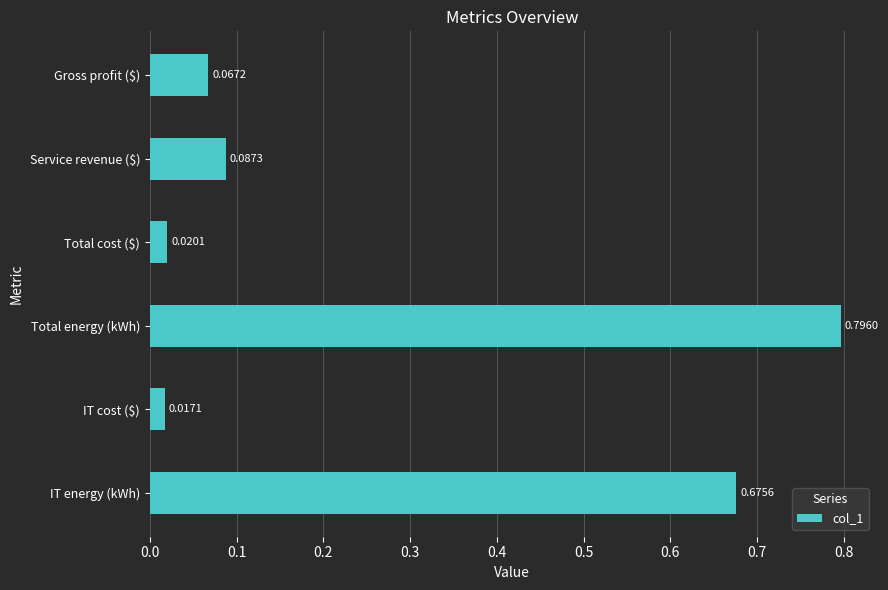

List the labels in order of value, smallest first.

IT cost ($), Total cost ($), Gross profit ($), Service revenue ($), IT energy (kWh), Total energy (kWh)